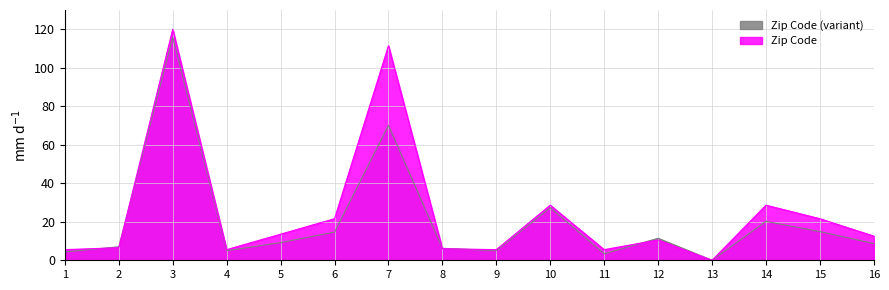

The value at 5 is 19.2. True or false?

False